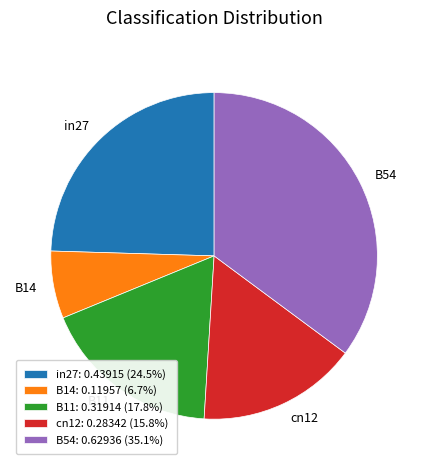

True or false: cn12 accounts for 11% of the total.

False